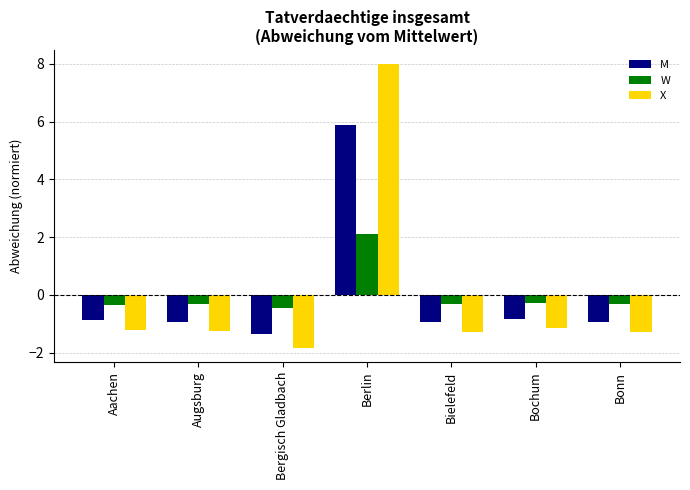

Count the number of categories in the chart.

7